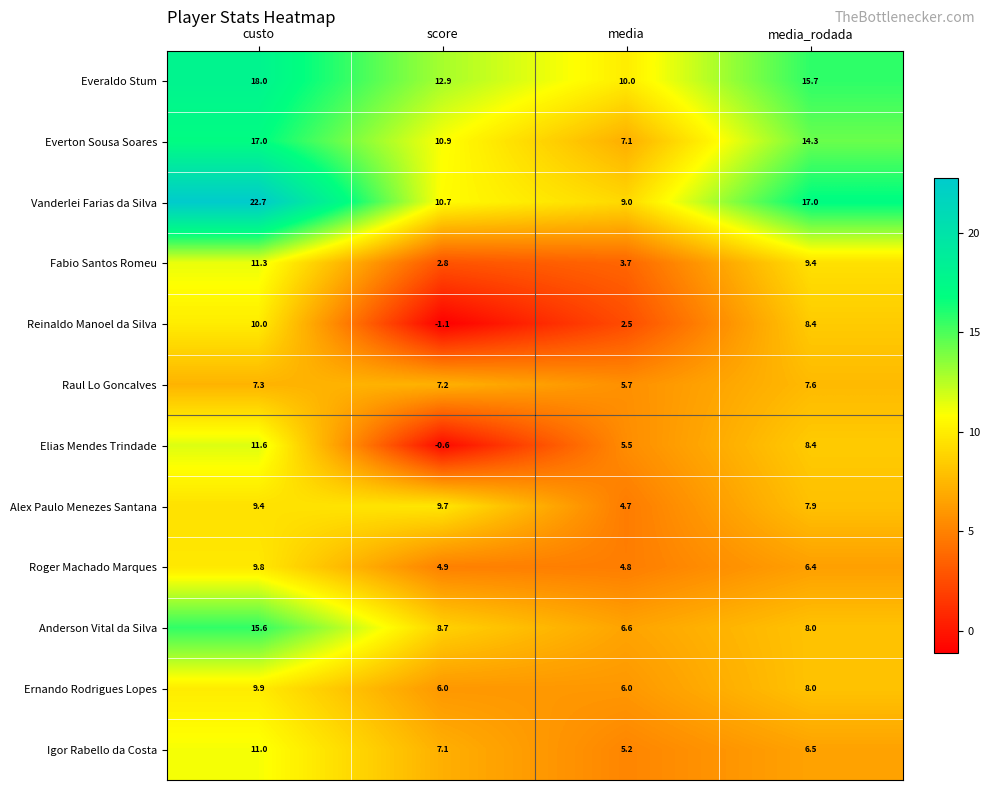

At which category is the sum across all series the highest?

custo